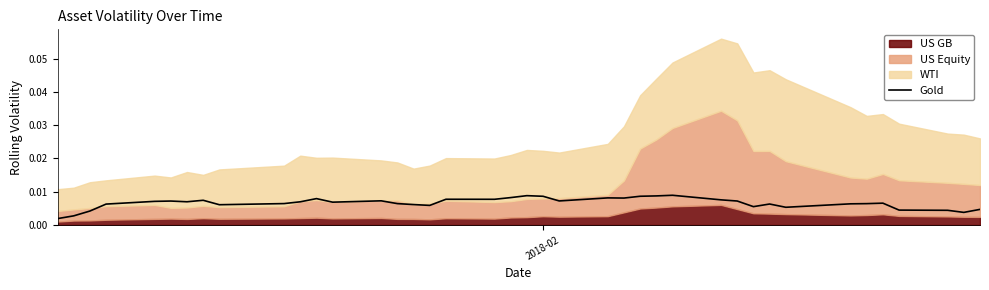

How many points are lower than both their immediate neighbors (excluding endpoints)?

10